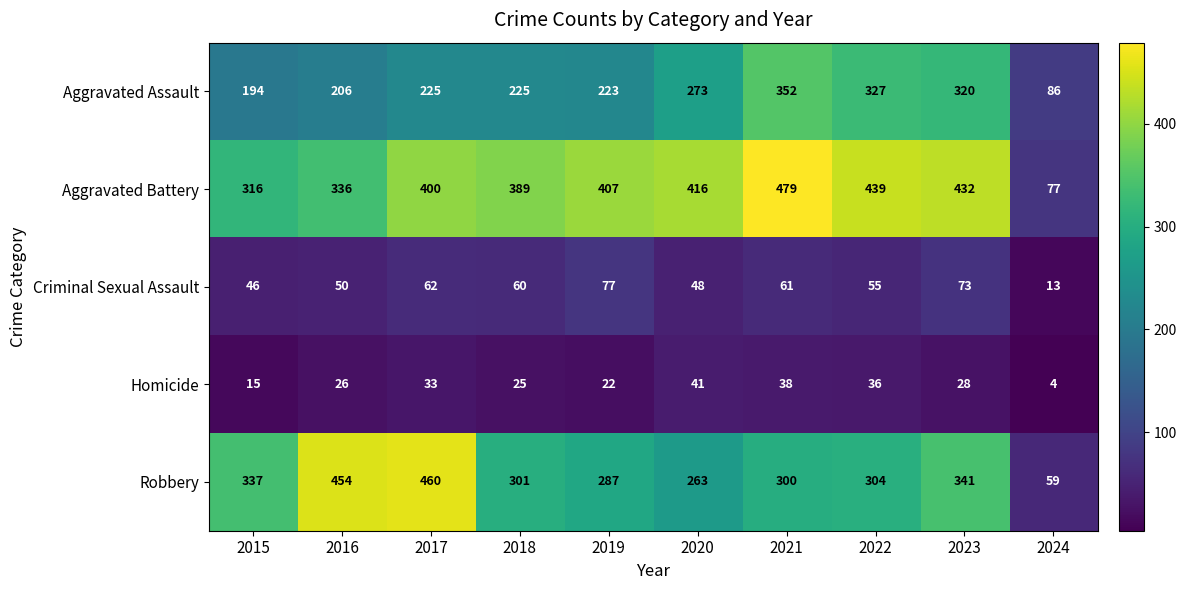

Which category has the highest value across all series?

2021